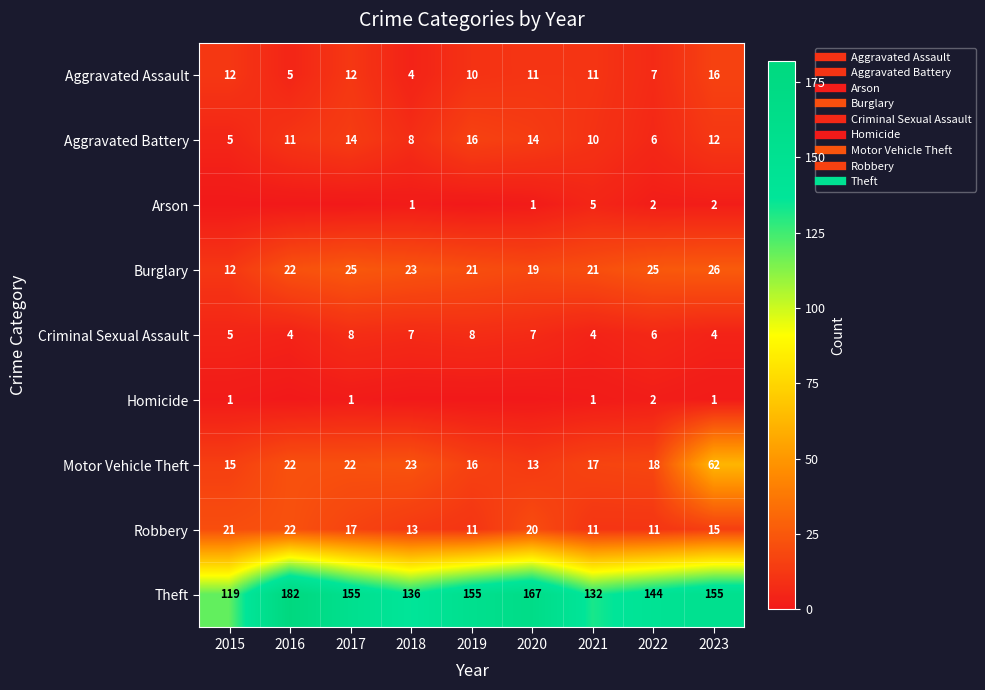

Where does the Criminal Sexual Assault series first go above 6?

2017